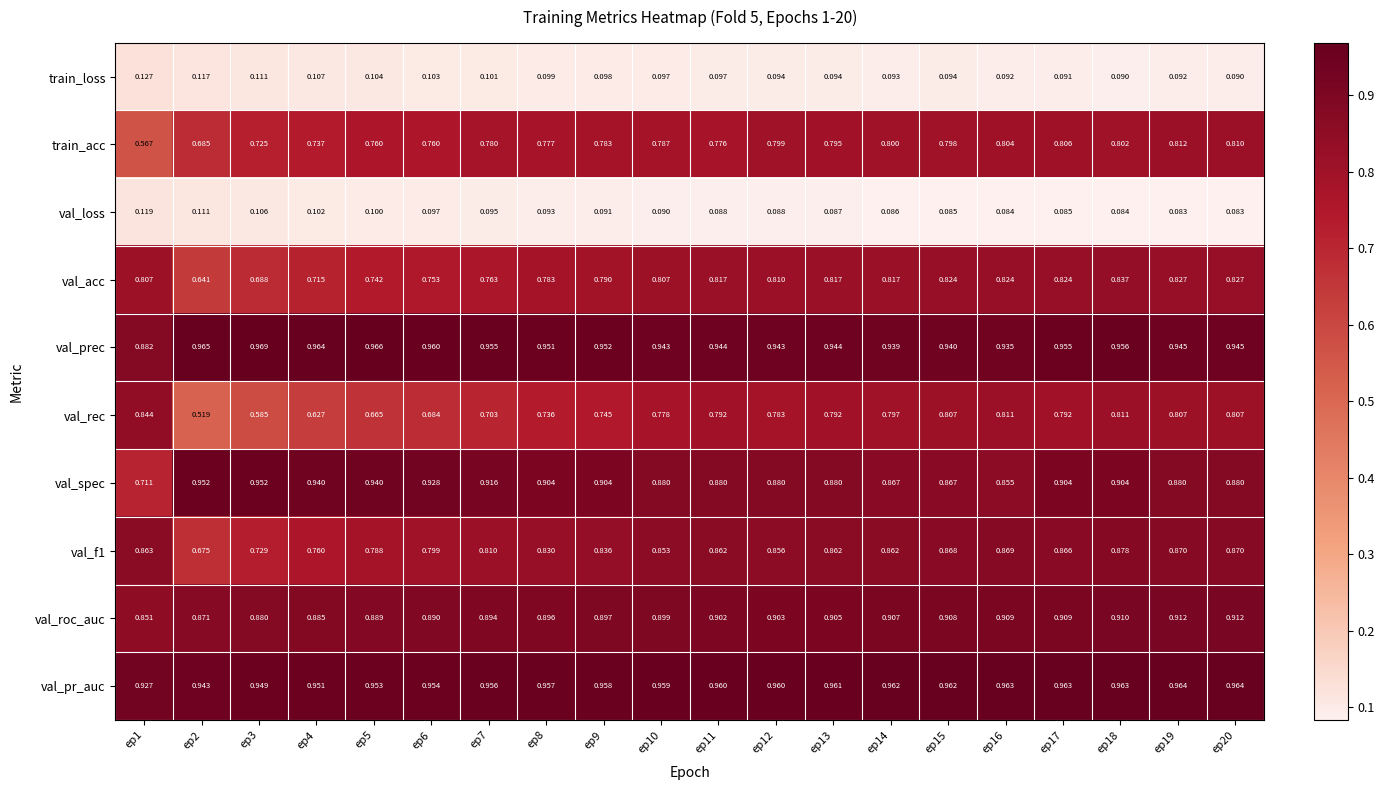

Which series has the widest spread of values?

val_rec